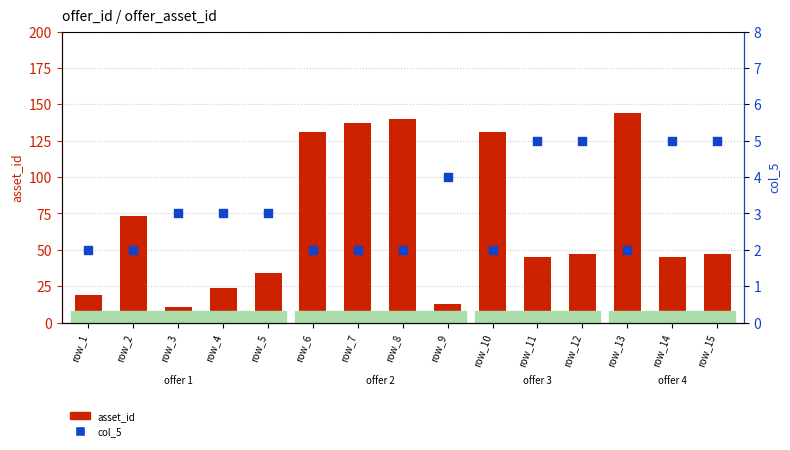

Which series has the largest total across all categories?

asset_id